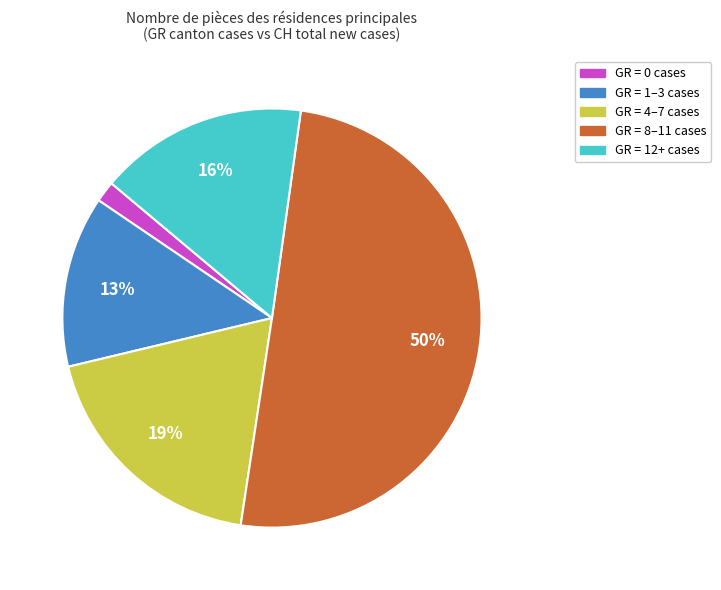

To the nearest percent, what is the average slice percentage?

20%